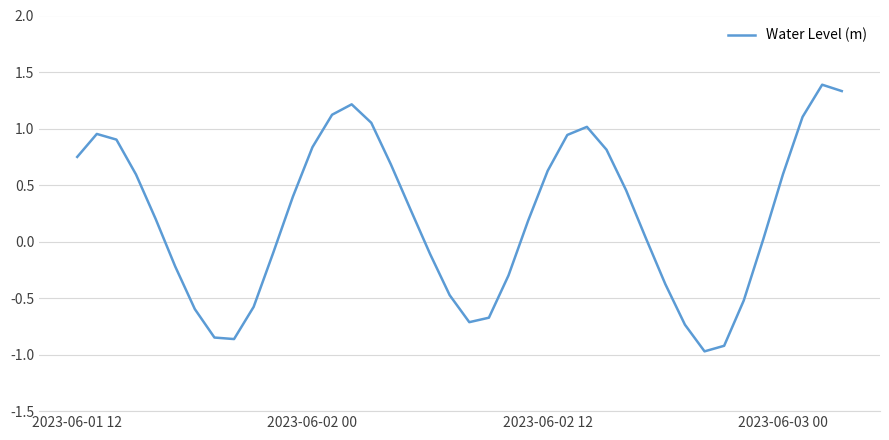

What is the minimum value shown in the chart?

-1.0